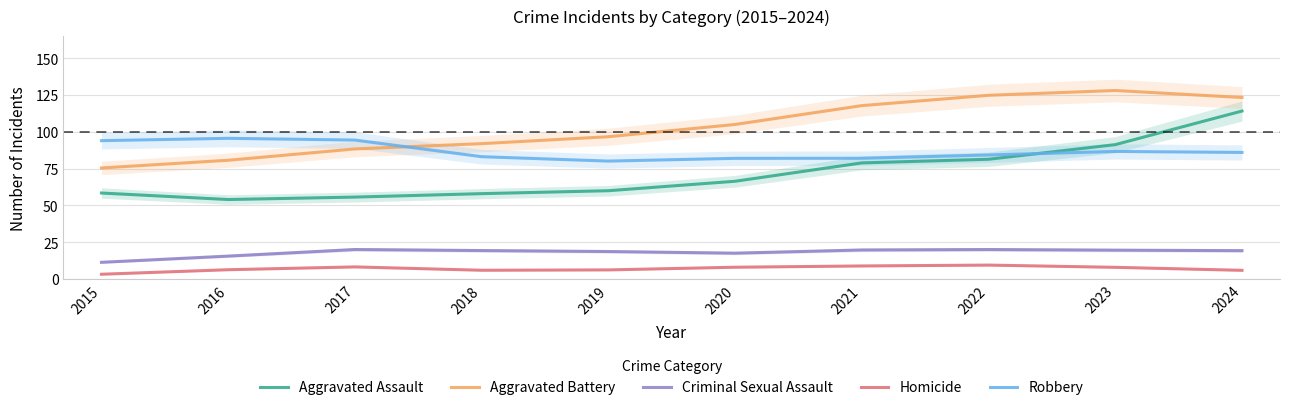

The value of Aggravated Battery at 2020 is 175.6. True or false?

False